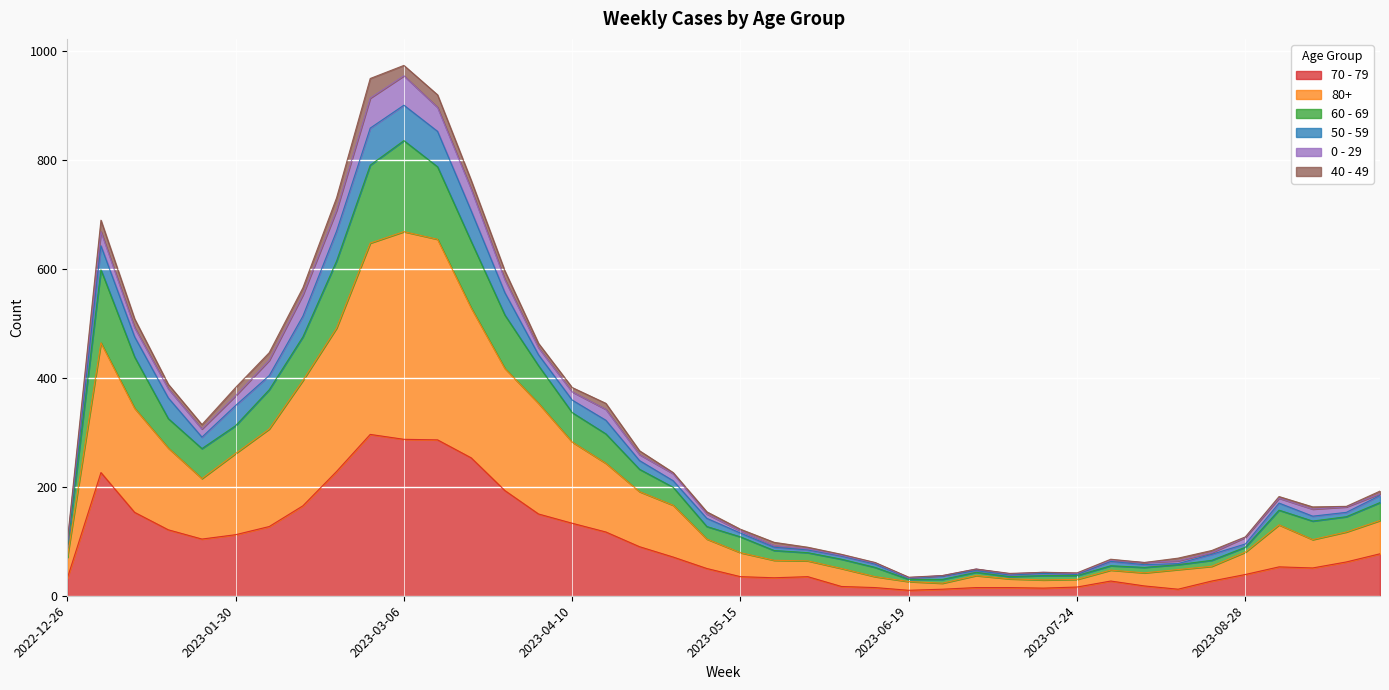

What are all the series names shown in the legend?

70 - 79, 80+, 60 - 69, 50 - 59, 0 - 29, 40 - 49